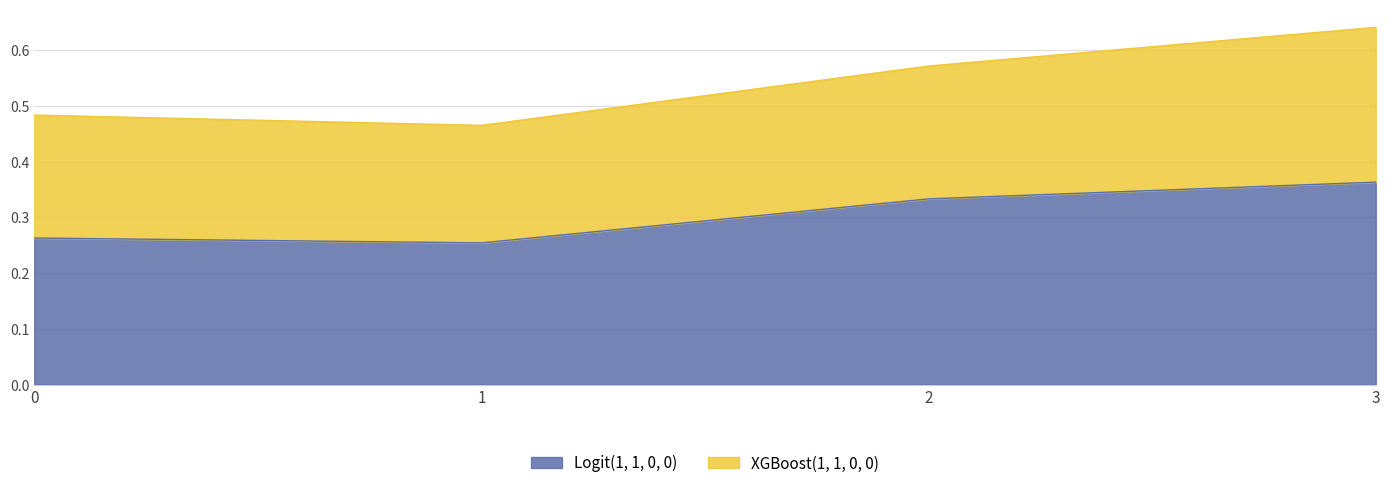

Between 0 and 3, which is larger?

3